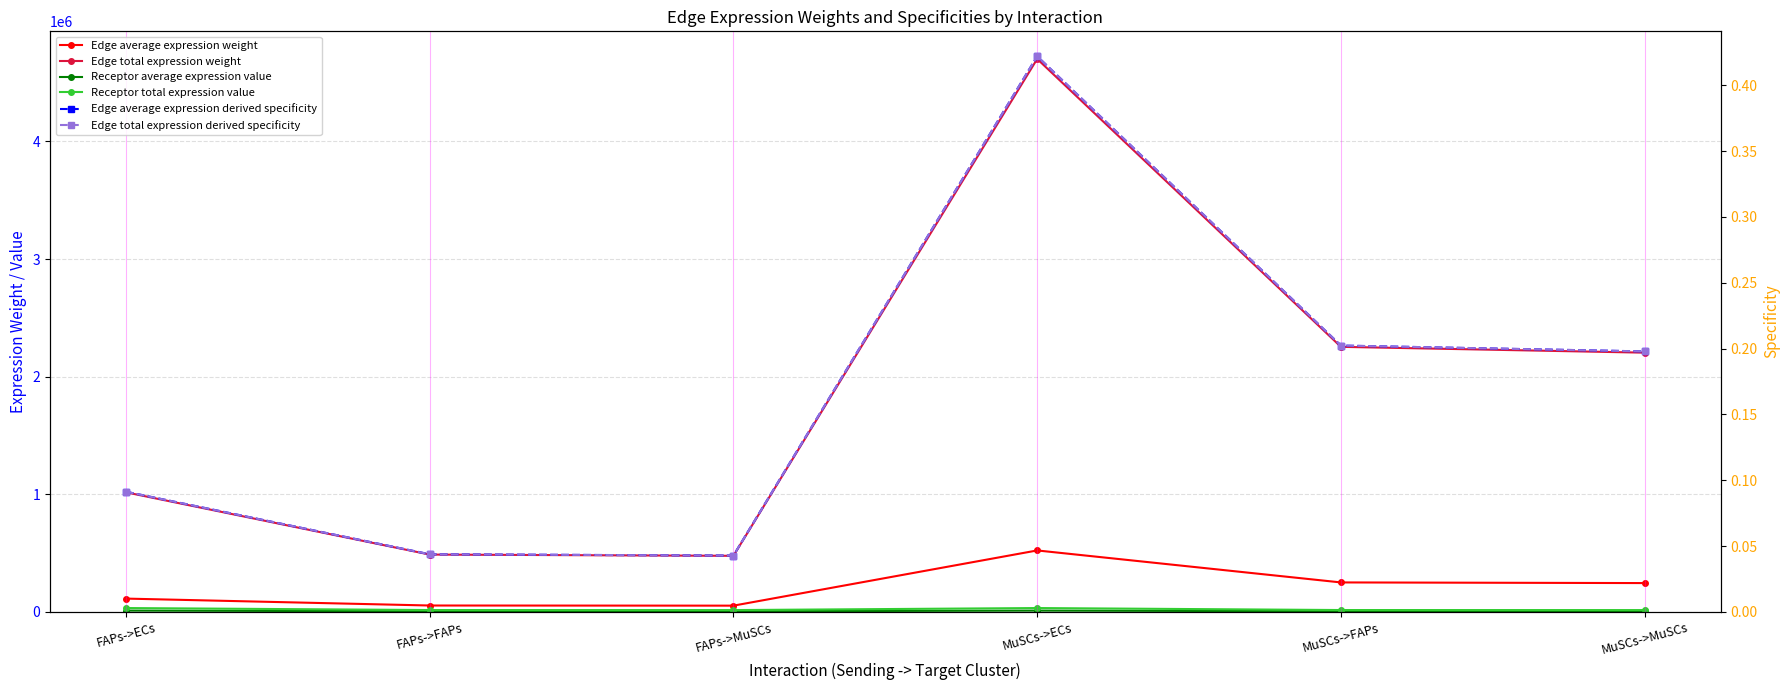

Where is Edge average expression weight nearest to the value 287668?

MuSCs->FAPs